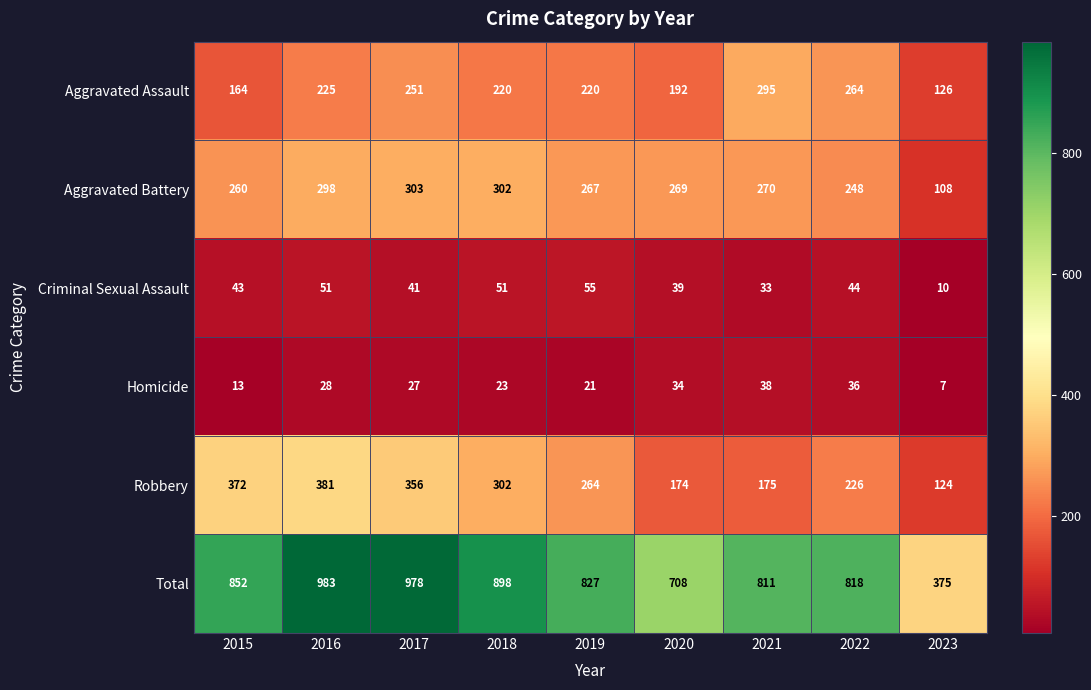

What is the greatest value displayed?

983